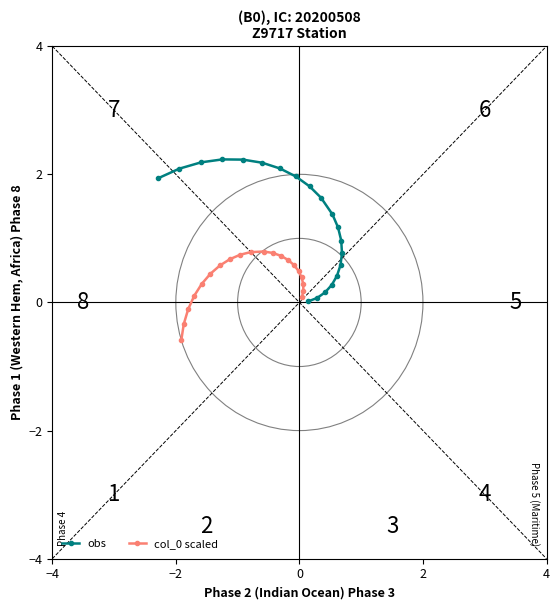

True or false: obs and col_0 scaled intersect in this chart.

True